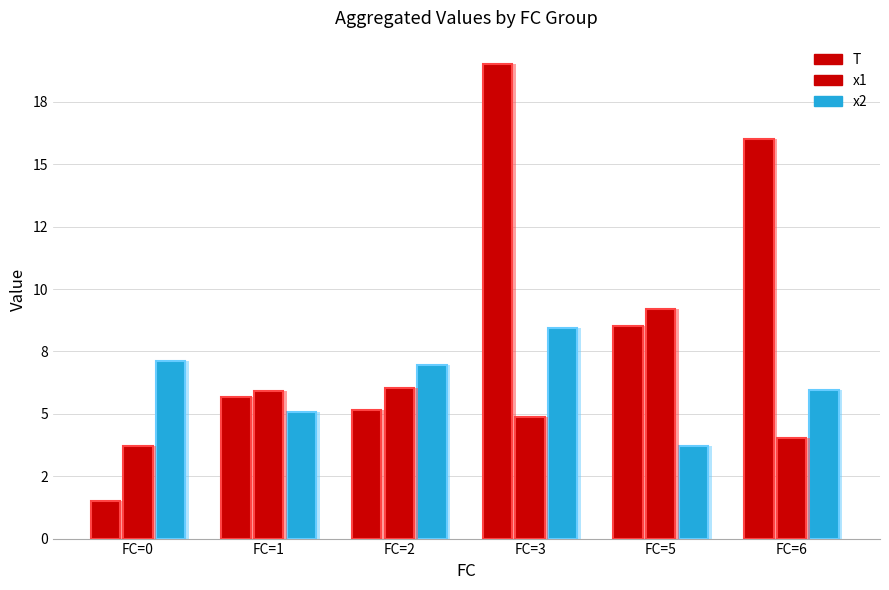

Does the chart contain stacked bars?

No